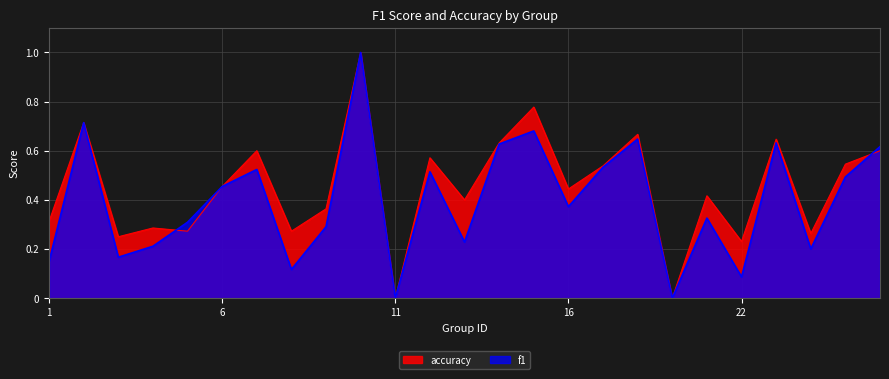

Rank the series by their average value, from highest to lowest.

accuracy, f1